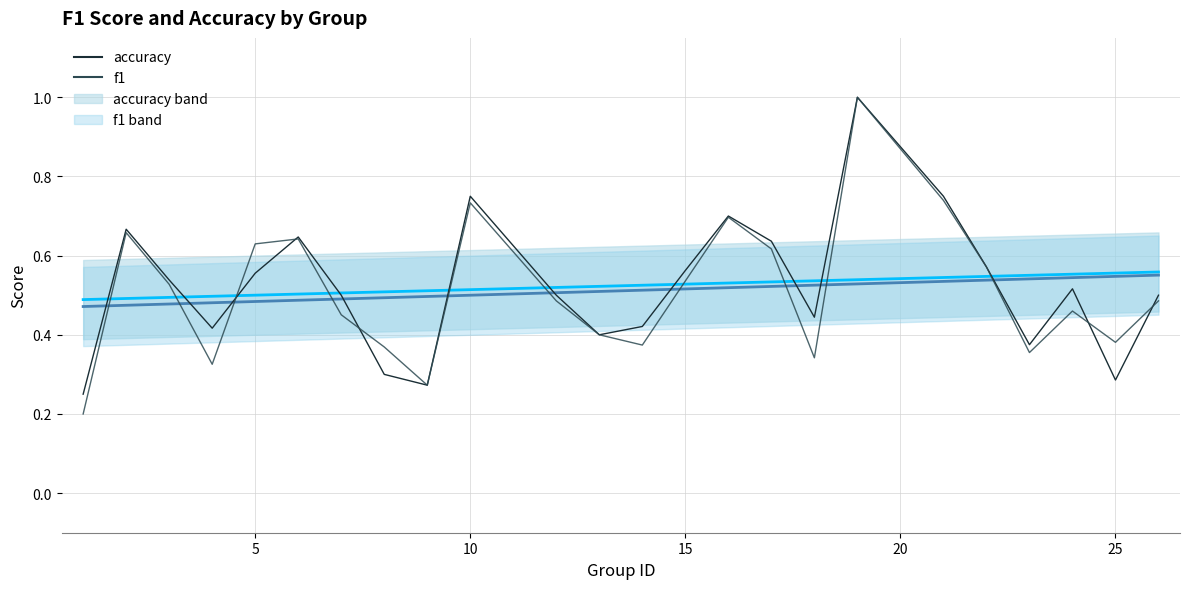

How many interior local peaks does the f1_line series have?

6